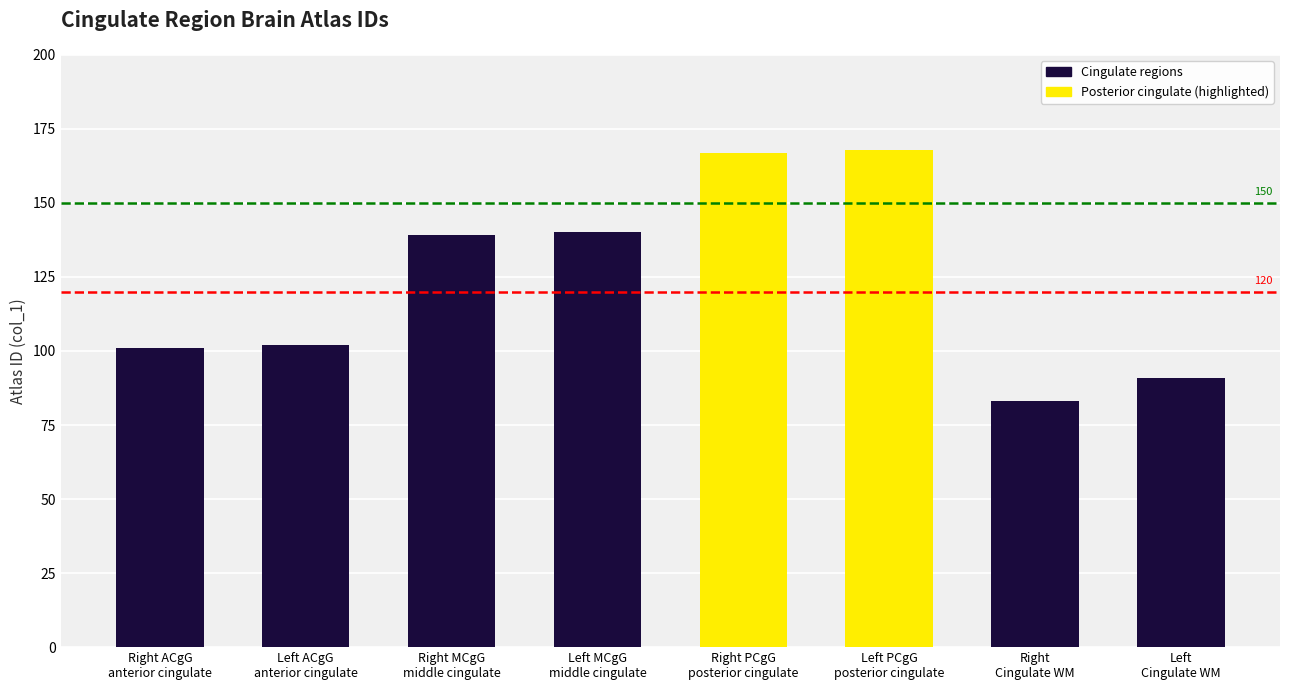

Are the bars horizontal?

No